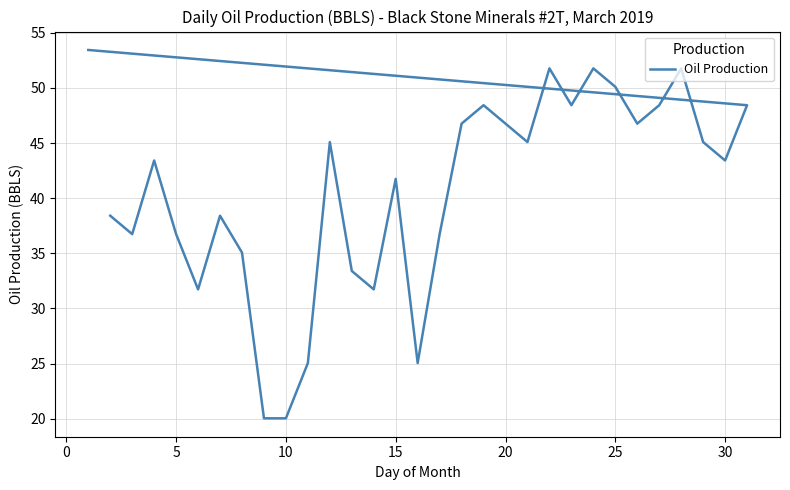

How many interior local valleys (lower than both neighbors) does the data have?

8